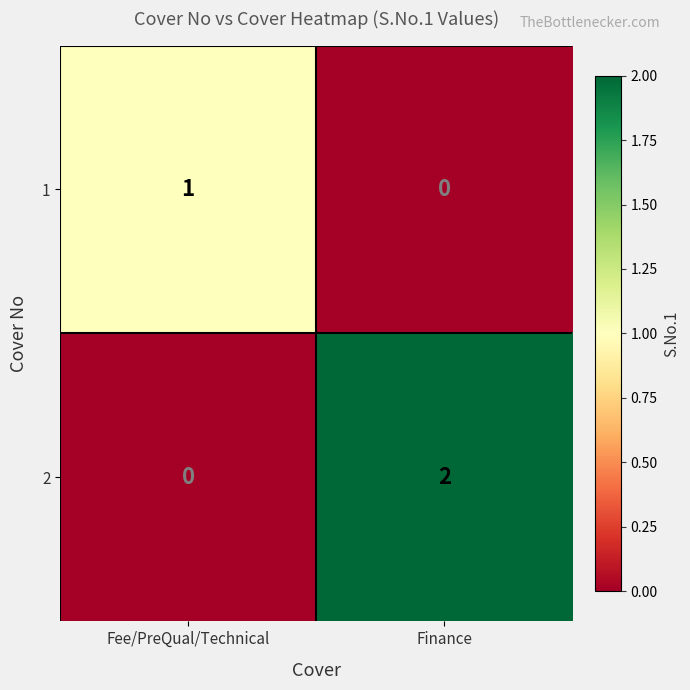

Is it true that 1 equals 1 at Fee/PreQual/Technical?

True